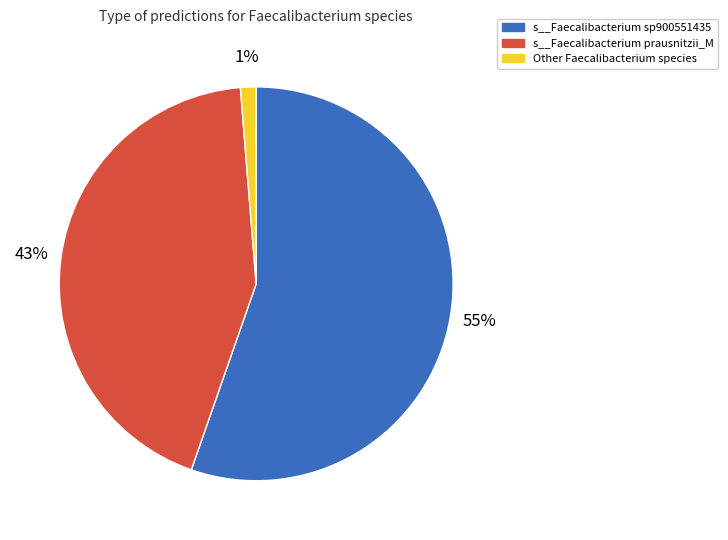

To the nearest percent, what is the average slice percentage?

33%